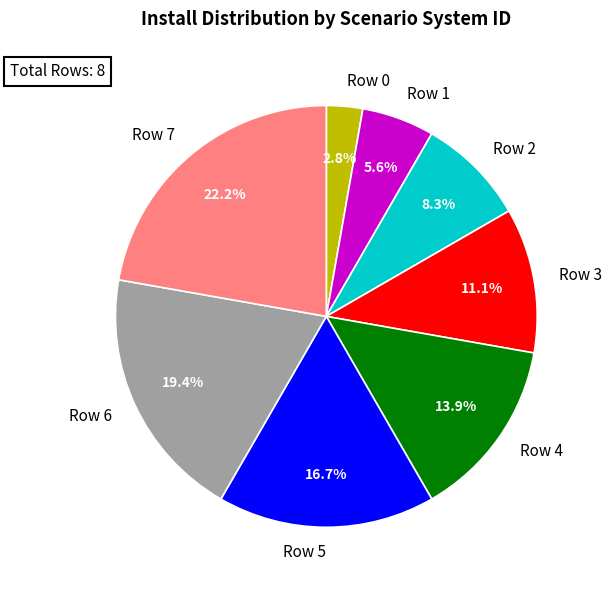

Count the number of slices in the pie.

8